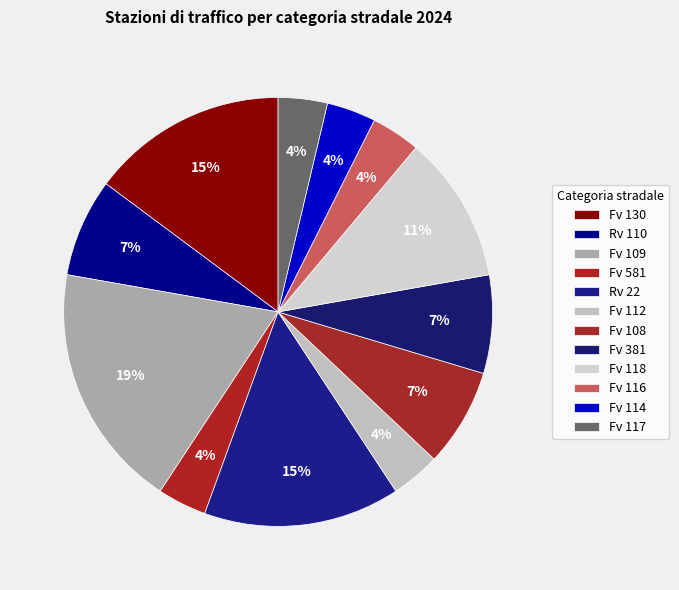

The Fv 108 slice represents 7% of the pie. True or false?

True